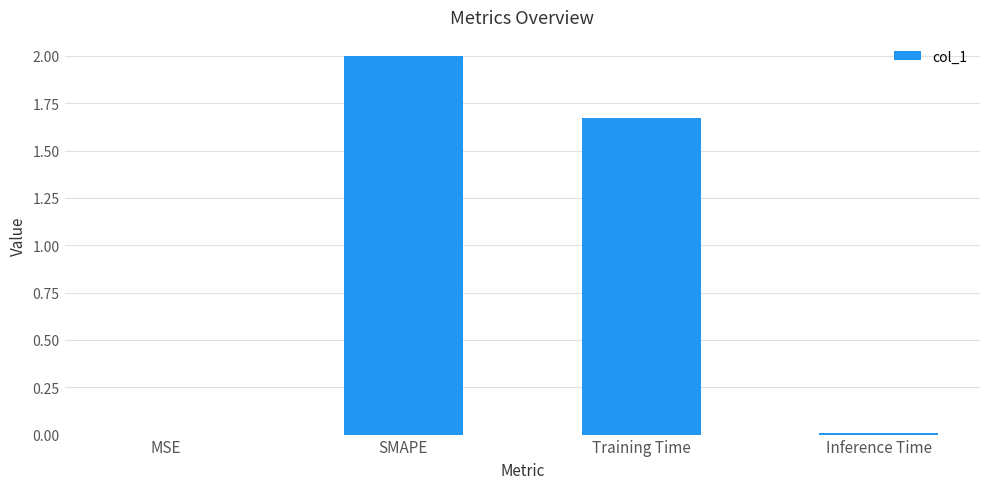

At which category does the chart reach its peak across all series?

SMAPE